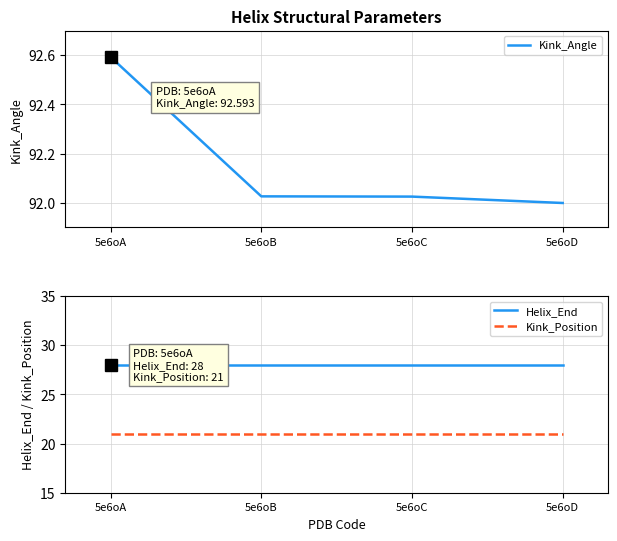

The value of Helix_End at 5e6oC is 28.0. True or false?

True